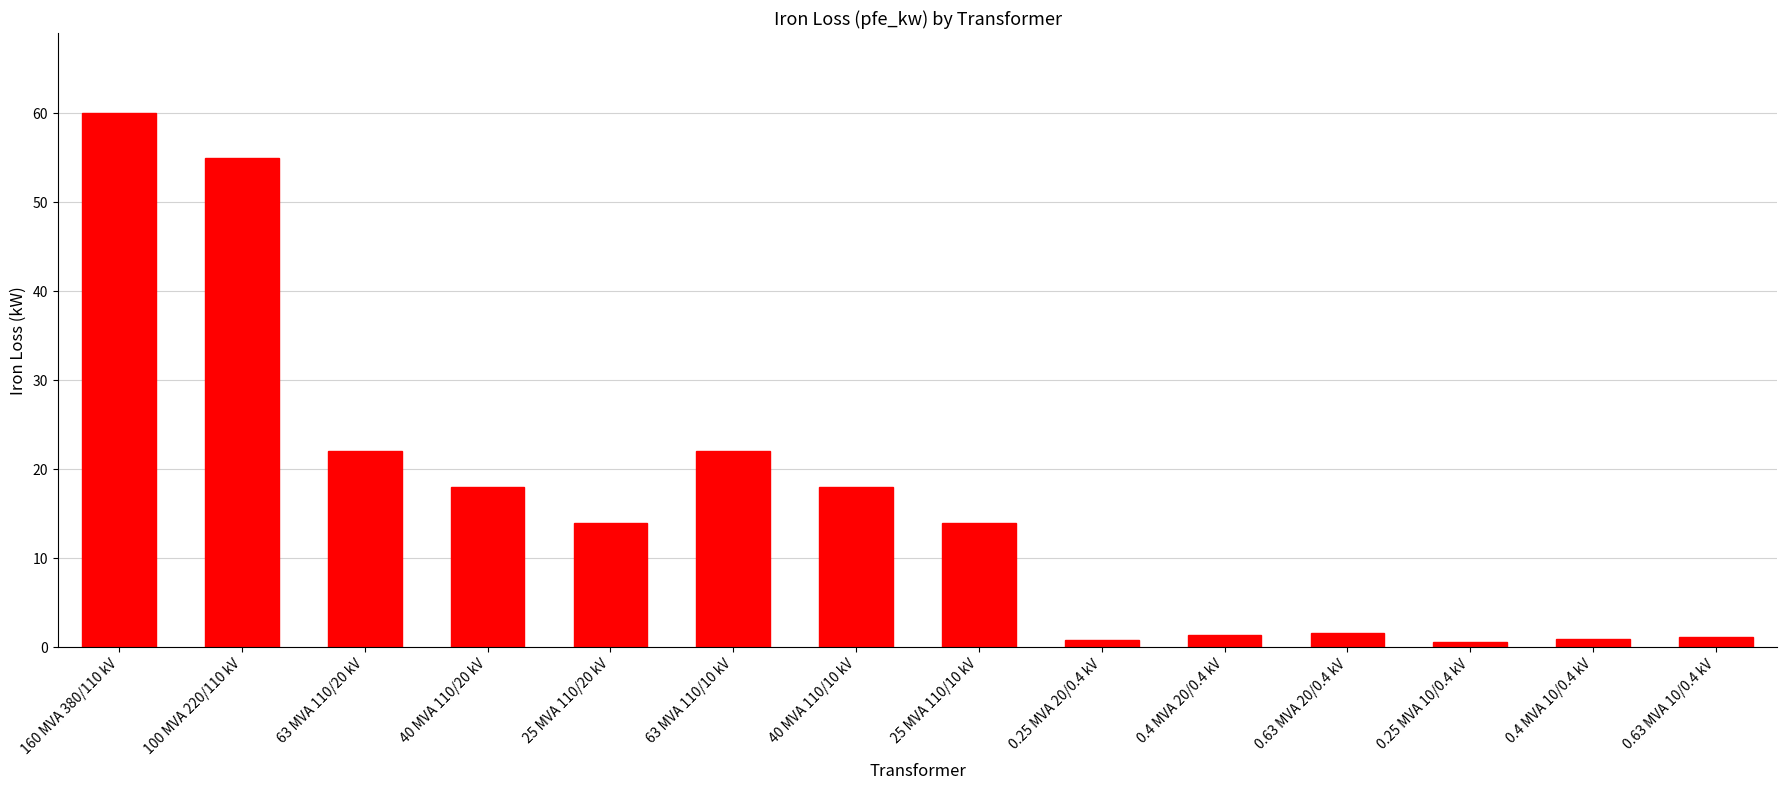

What position from the left is 100 MVA 220/110 kV?

2